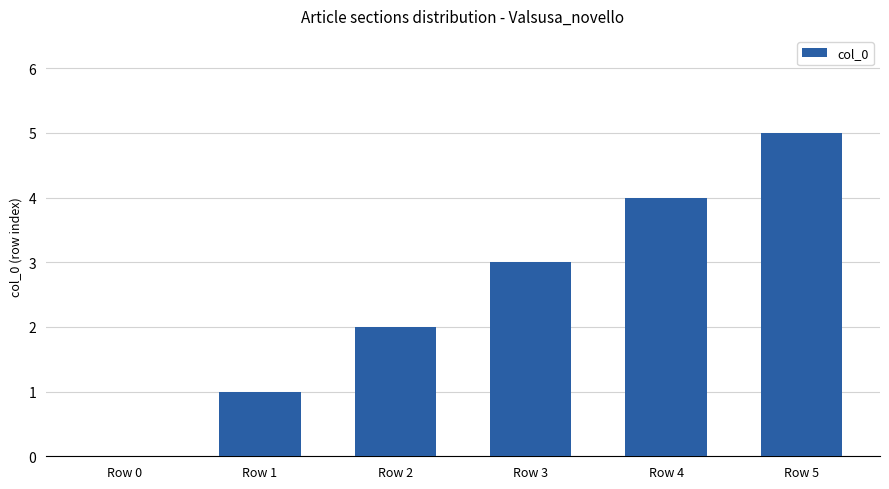

How many categories are shown in the chart?

6